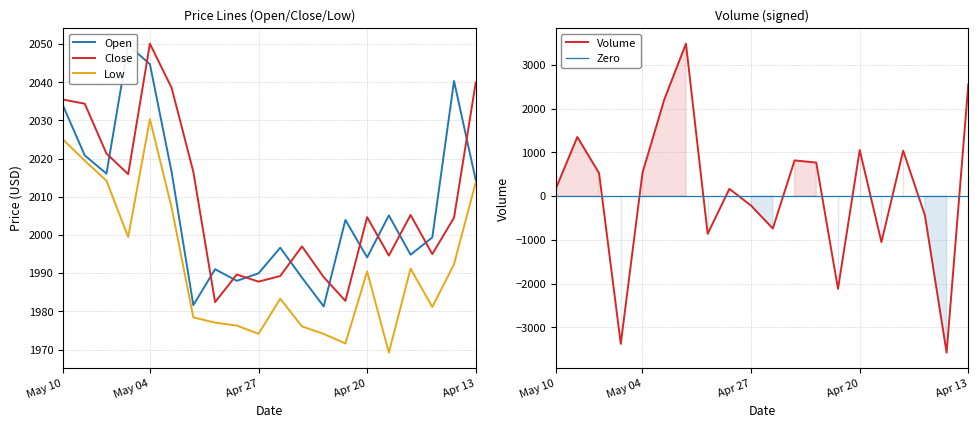

At which category does Open reach its first local valley?

May 08